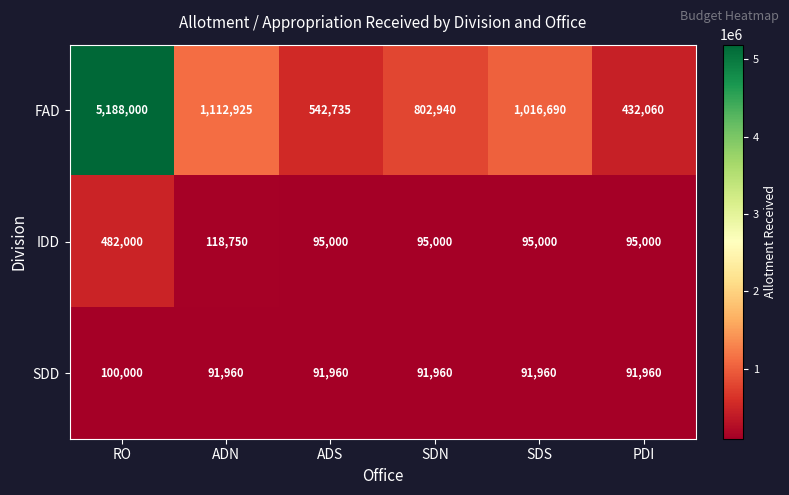

The value of SDD at RO is 100000. True or false?

True